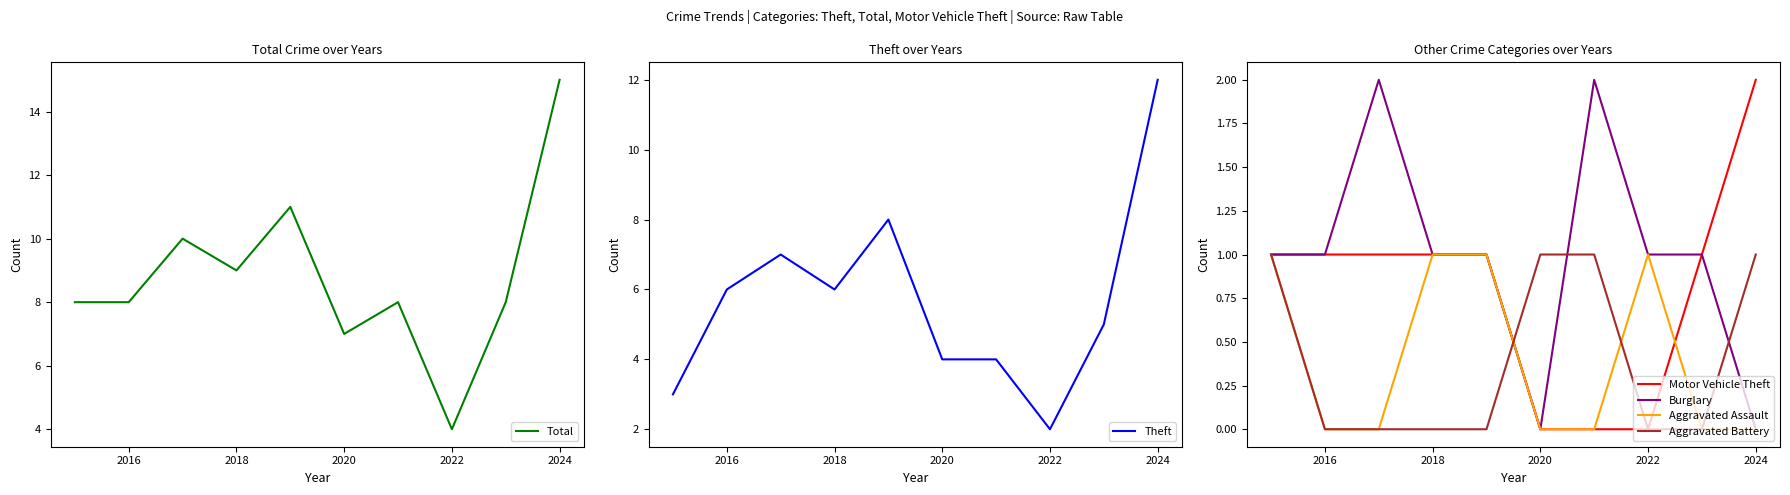

How many data points in Aggravated Battery are above 0?

4